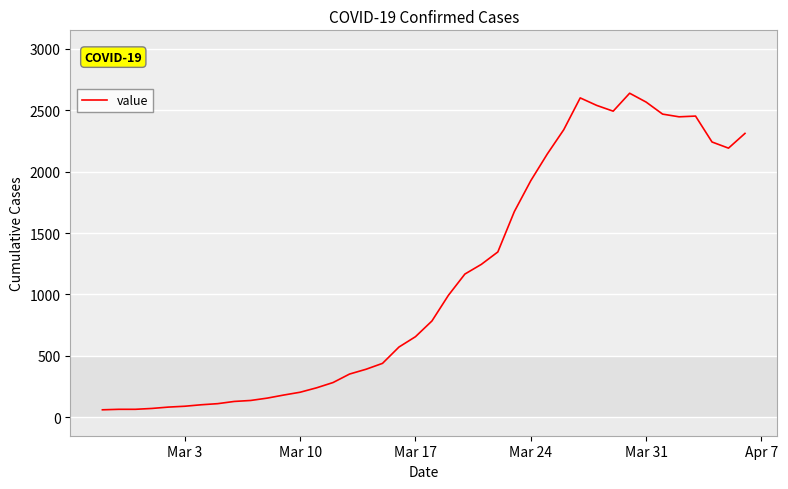

What is the difference between the maximum and minimum values?

2577